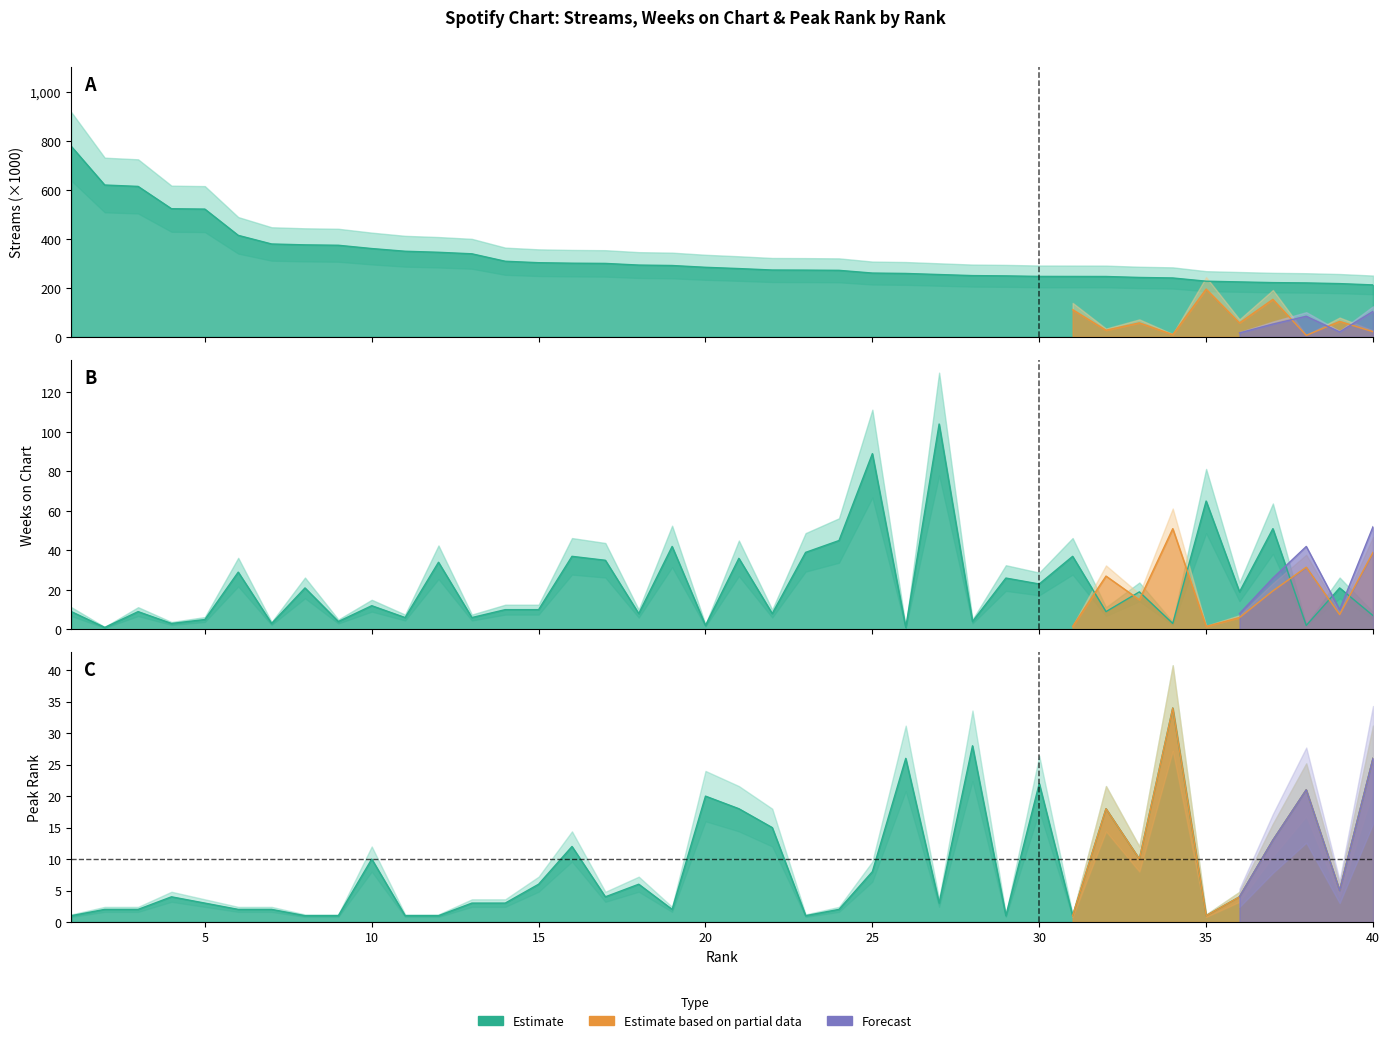

Where is the first local minimum for weeks_on_chart?

2